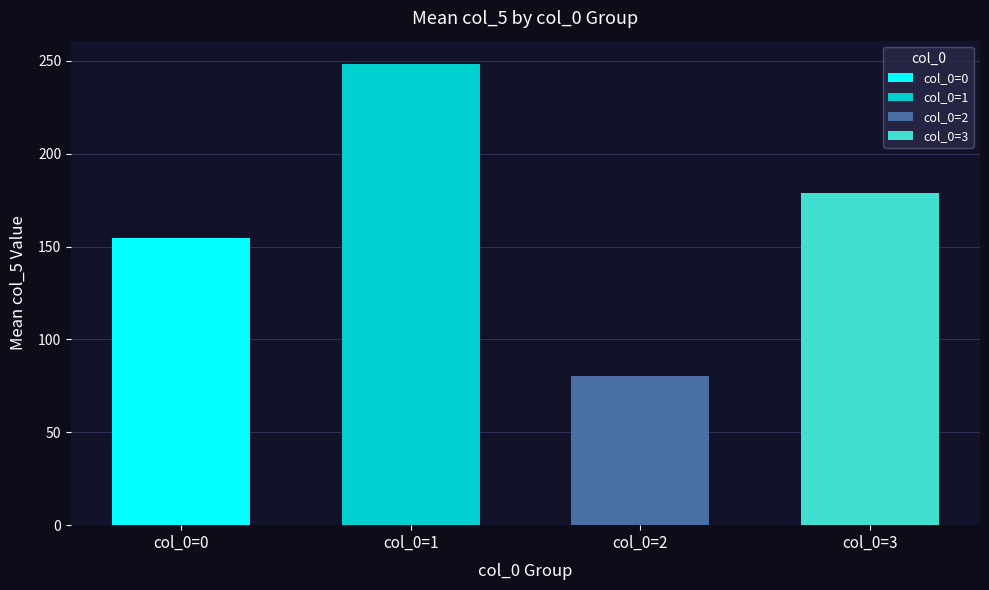

Does the chart contain any negative values?

No